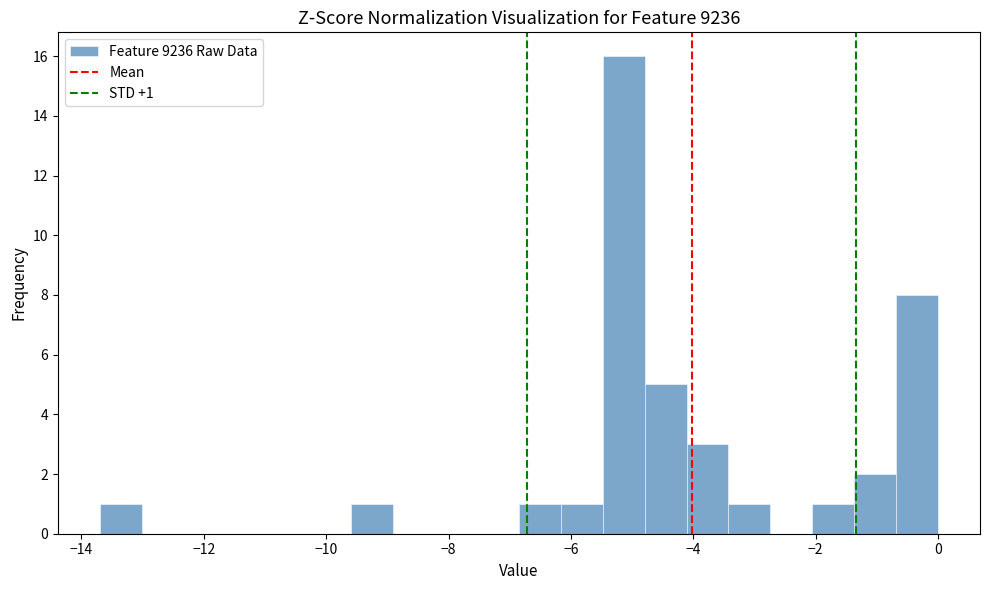

Around what value on the x-axis is the tallest bar? Give the approximate position of its centre, as read against the axis.

-5.2